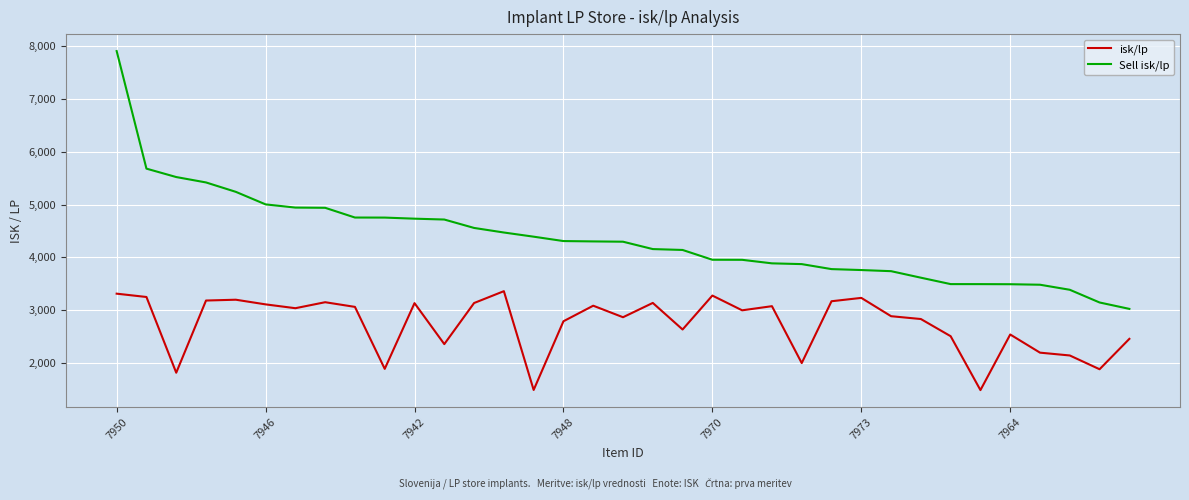

What is the highest value of the Sell isk/lp series?

7906.7